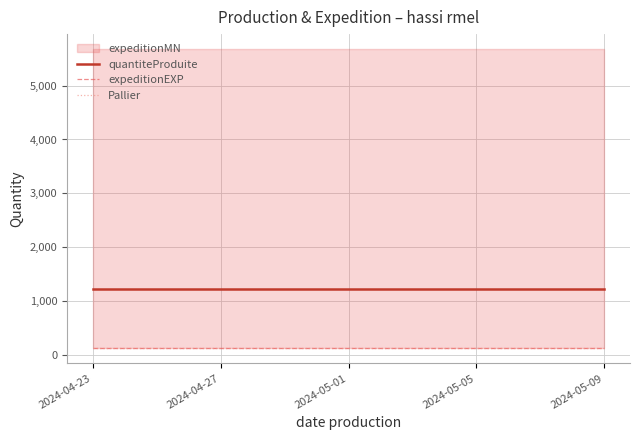

True or false: expeditionEXP has more than 0 points higher than both neighbors.

False